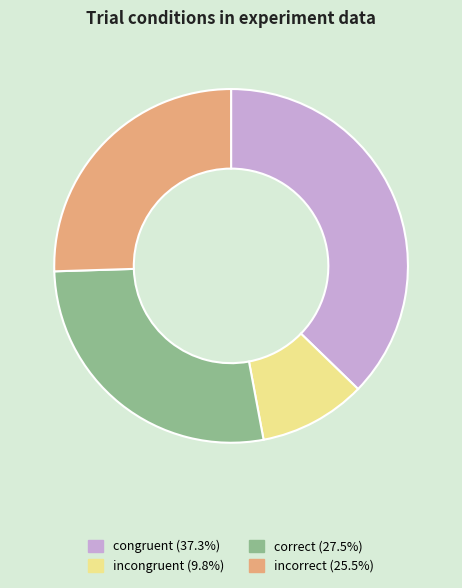

What is the largest slice in the pie chart?

congruent